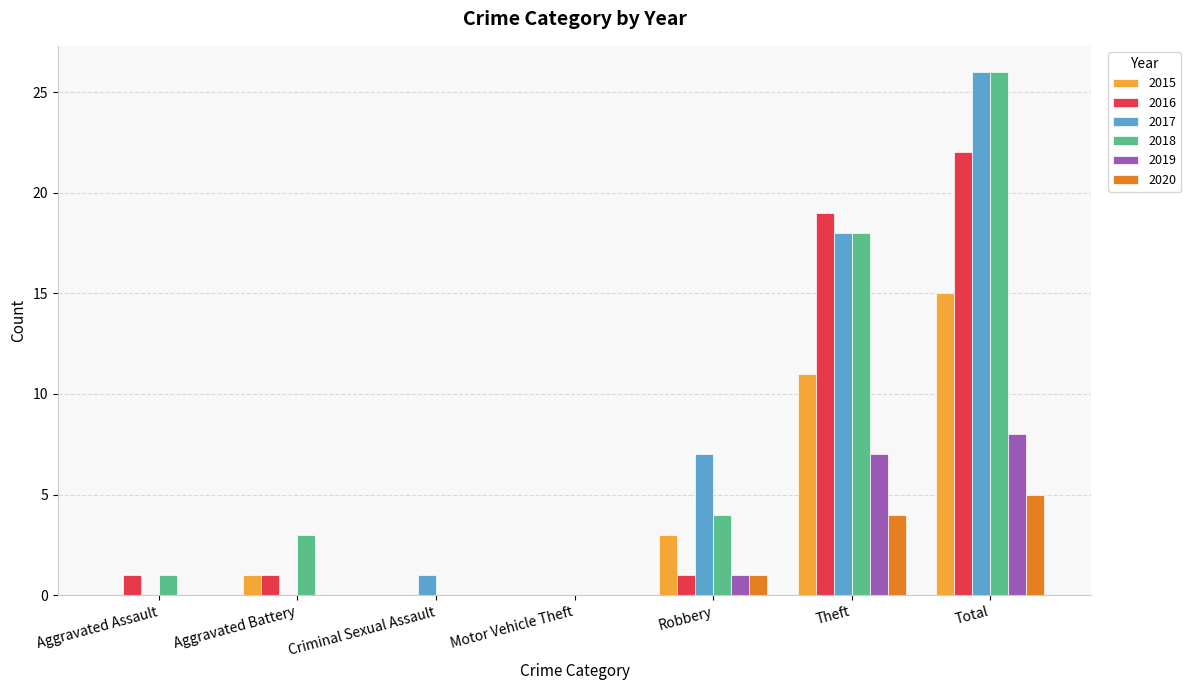

Read the 2020 value at Total.

5